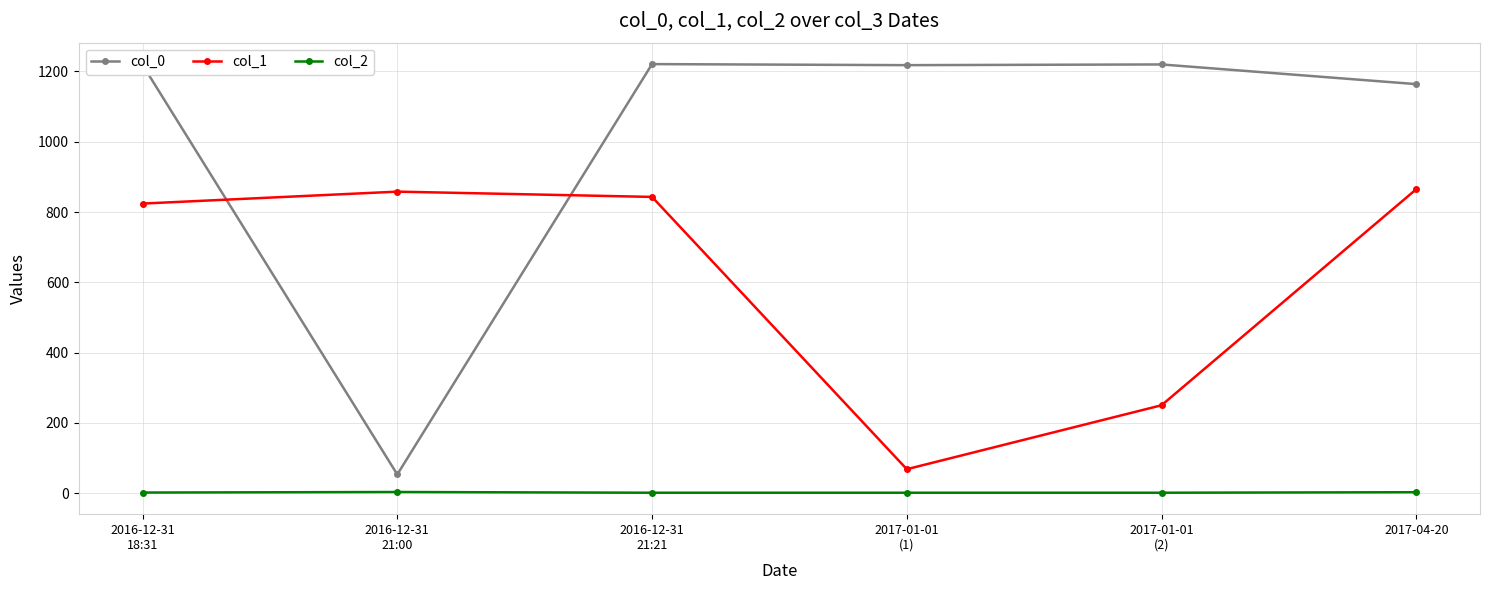

What is the sum of all col_2 values?

10.1